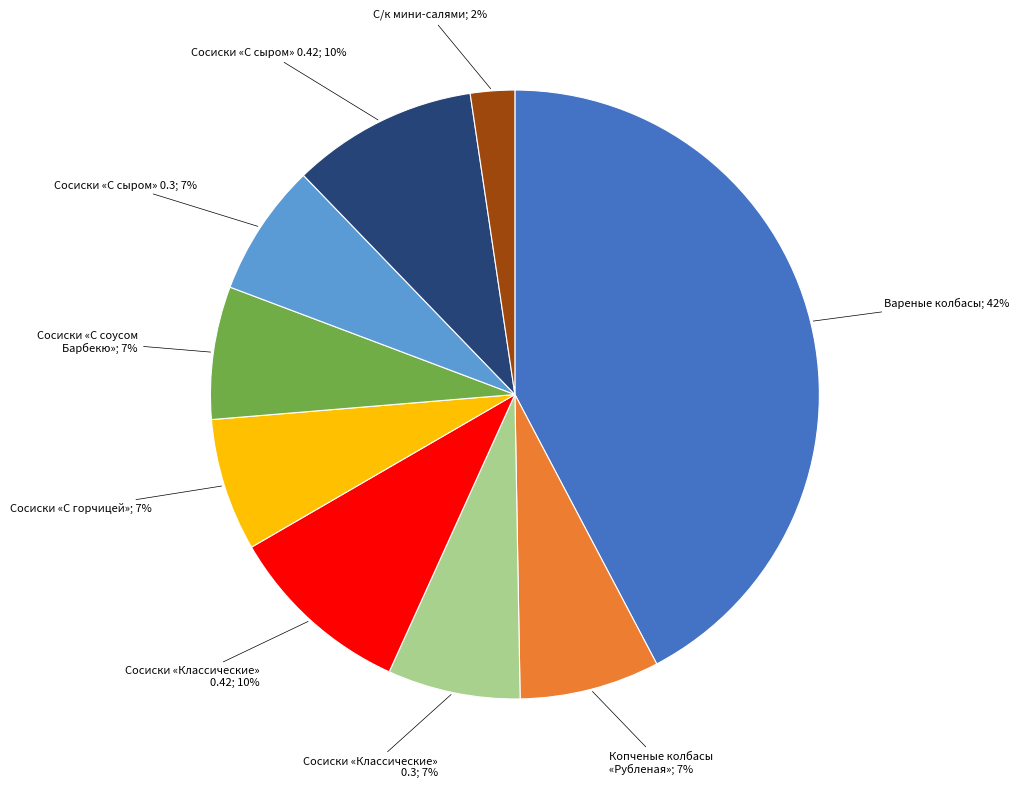

Is there a majority slice in this chart?

No